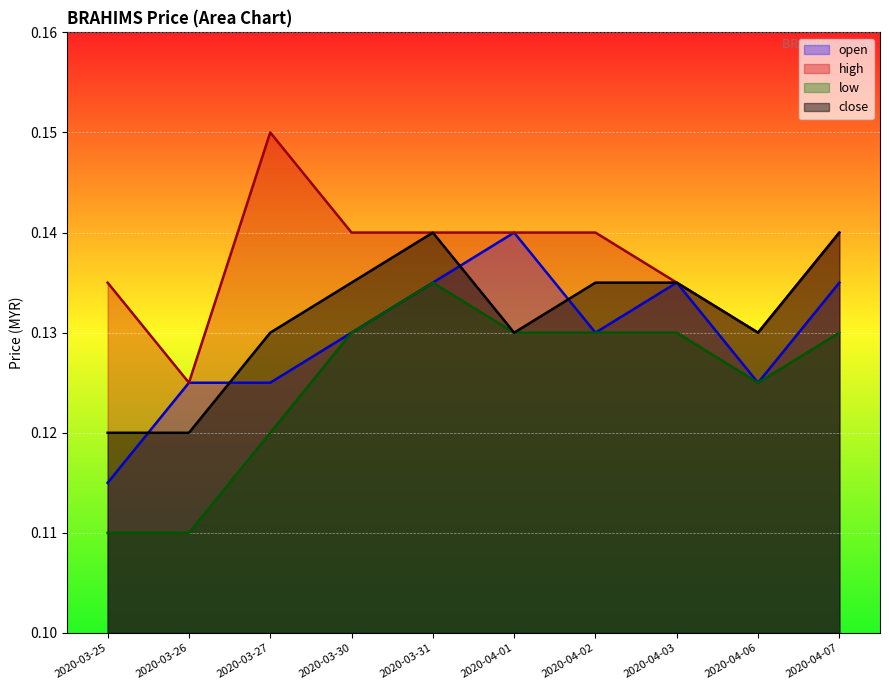

What is the sum of the low values at 2020-03-31 and 2020-04-02?

0.3